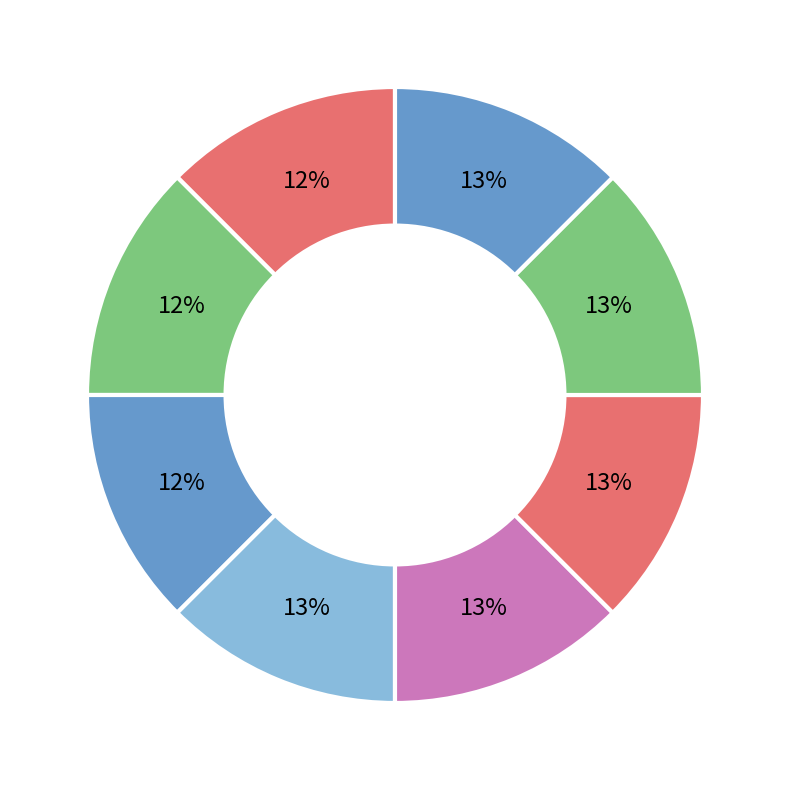

How many segments does this pie chart have?

8